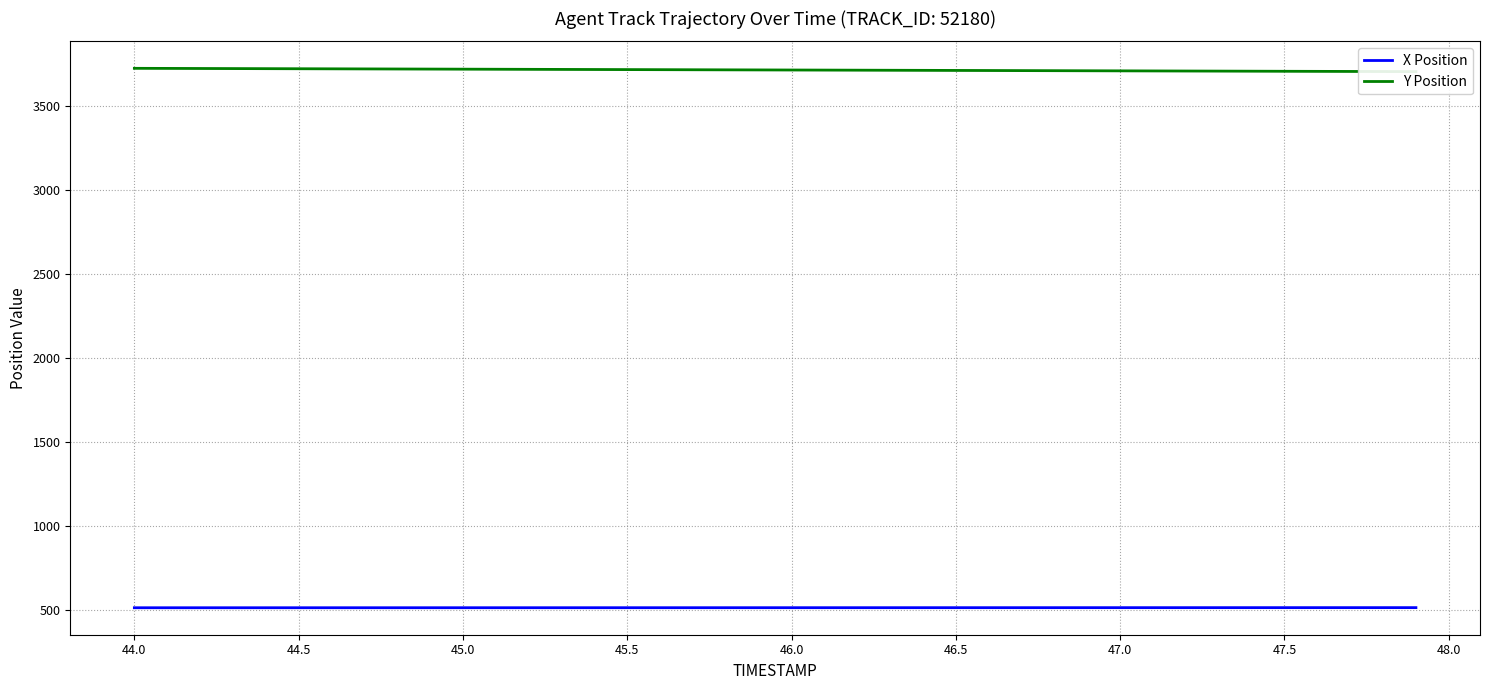

What are all the series names shown in the legend?

X Position, Y Position